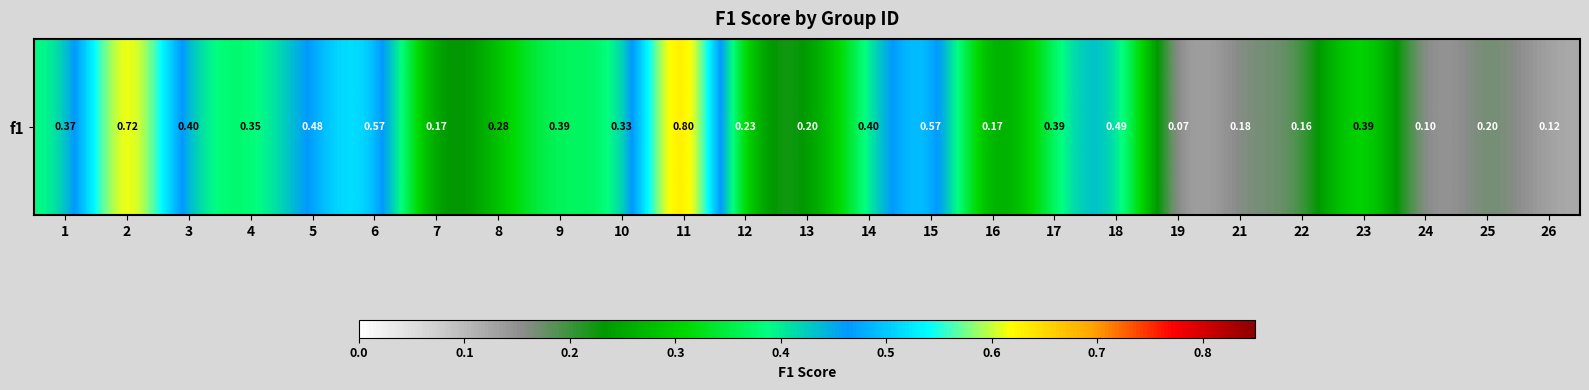

Rank the categories by value from lowest to highest.

19, 24, 26, 22, 7, 16, 21, 25, 13, 12, 8, 10, 4, 1, 23, 17, 9, 3, 14, 5, 18, 6, 15, 2, 11